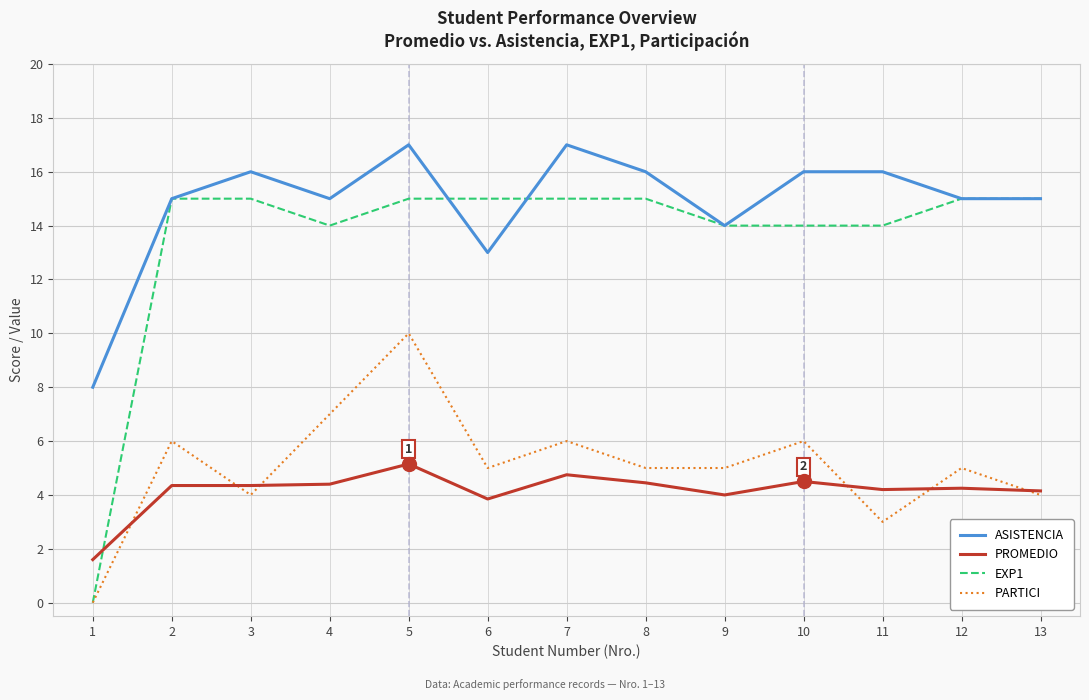

What is the maximum value shown in the chart?

17.0